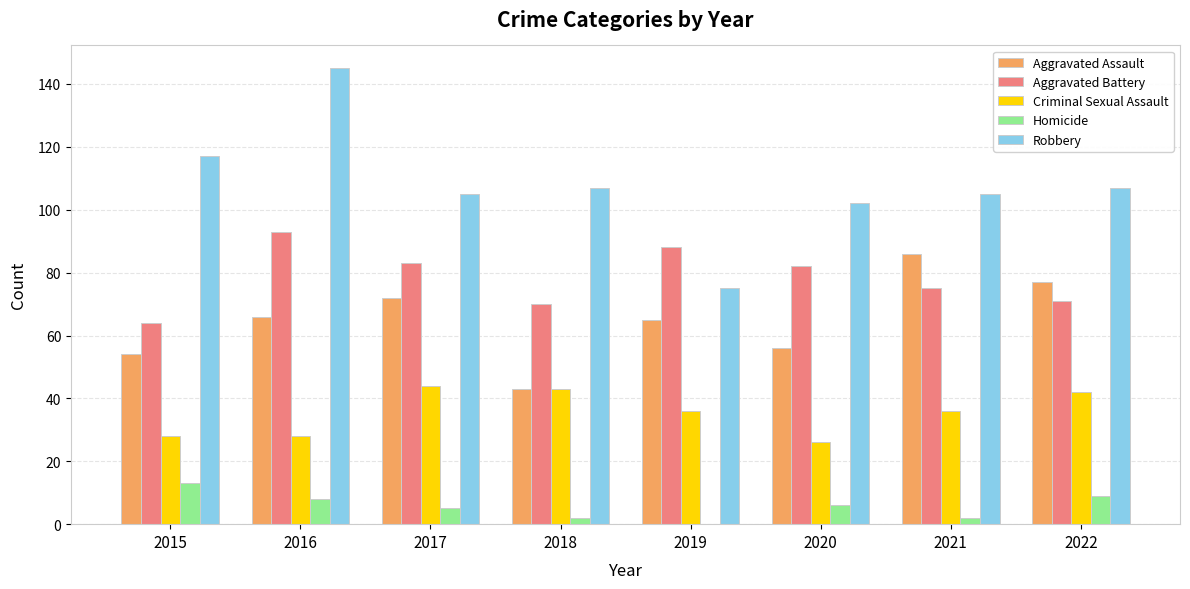

What is the maximum value shown in the chart?

145